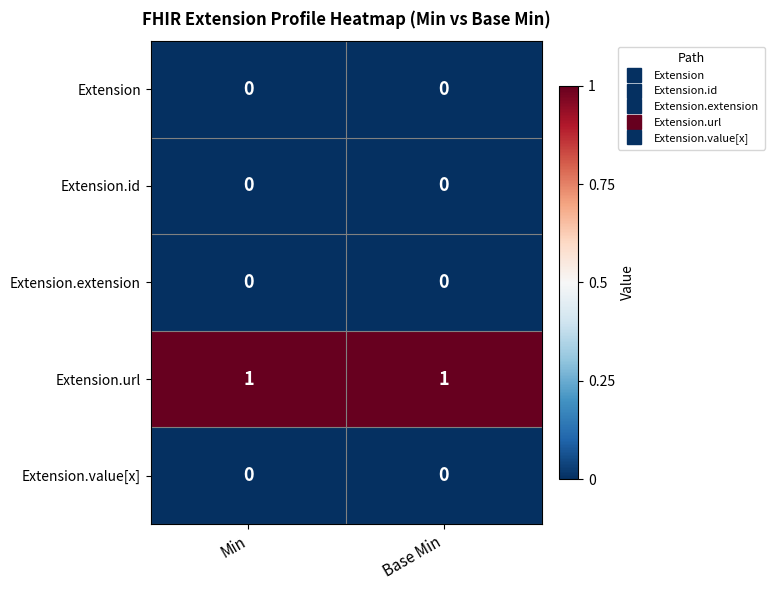

True or false: Extension has a value of 0 at Base Min.

True